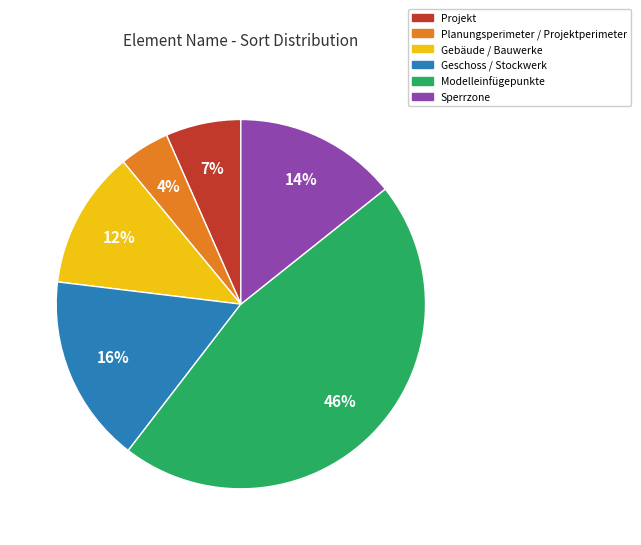

Is there any slice that represents more than half of the pie?

No